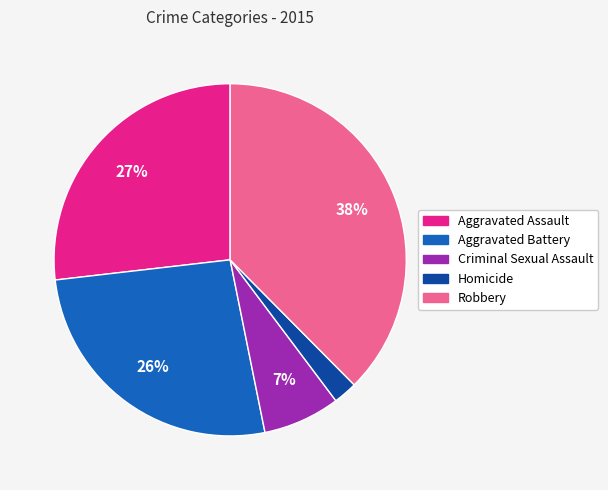

Which slice is the smallest?

Homicide